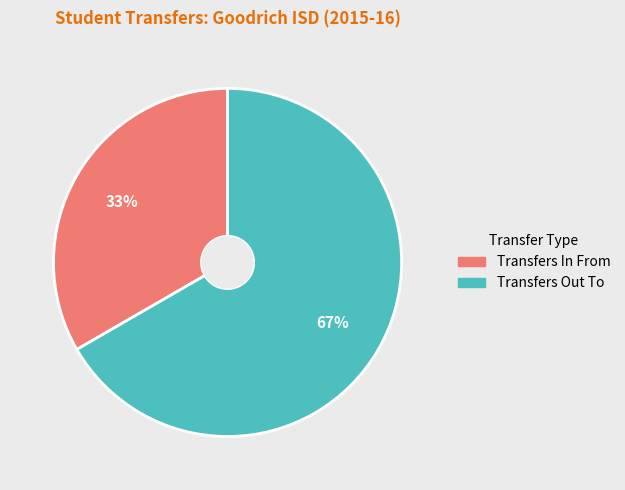

True or false: Transfers In From accounts for 33% of the total.

True